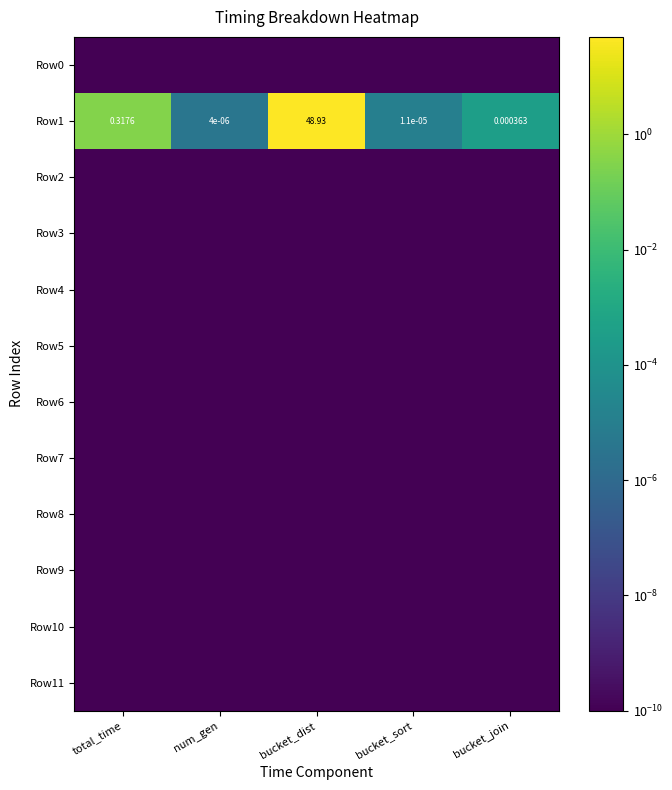

At which label is Row1 closest to 24?

total_time